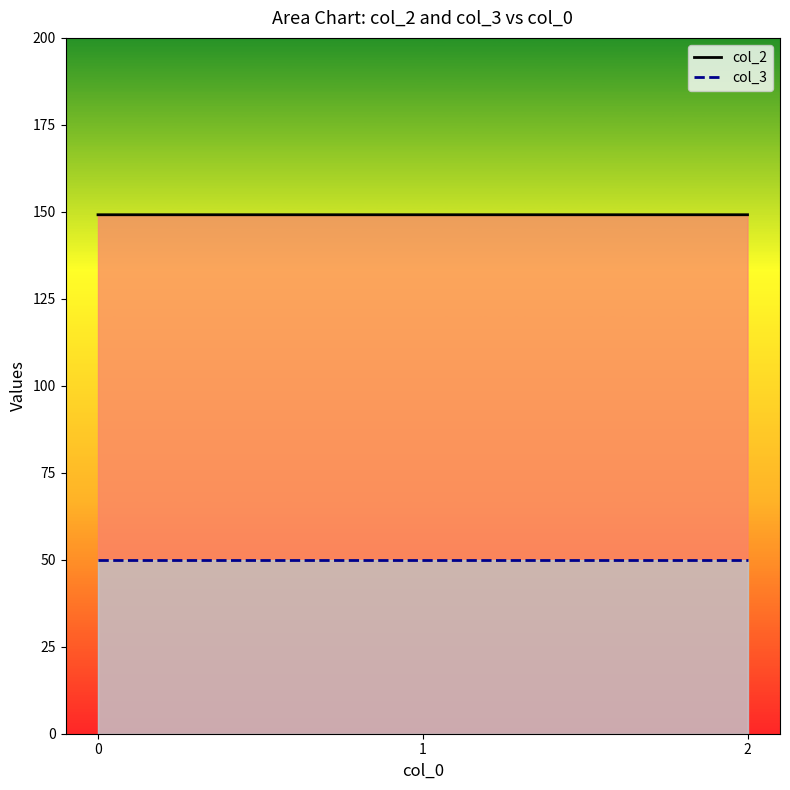

Is it true that col_3 equals 50.0 at 1?

True